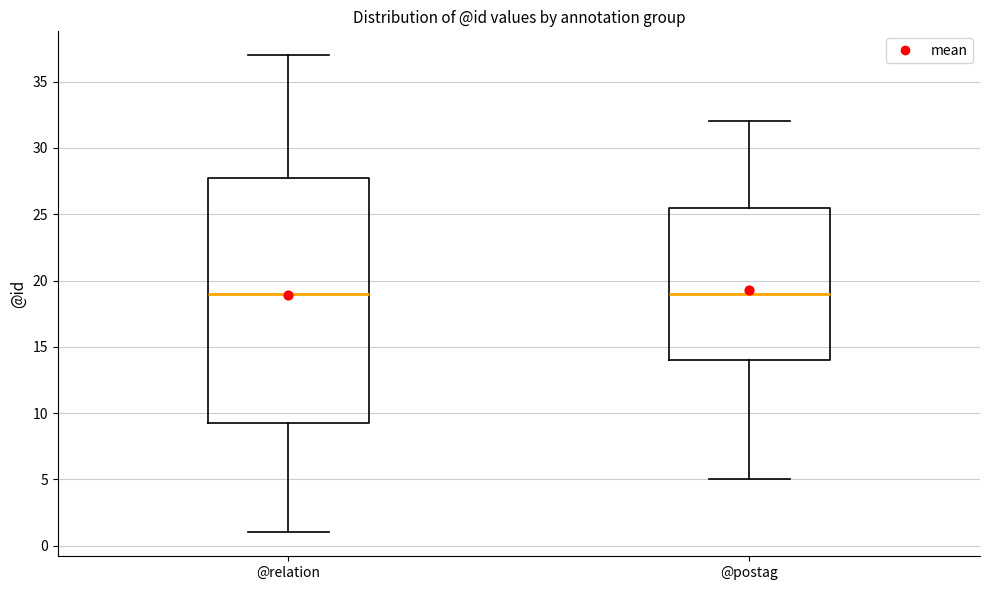

Reading left to right, read every box against the y-axis: the position of its median line, the range the box covers, and the ends of its whiskers. The values are not printed on the chart, so give them approximately, as read against the axis.

@relation: median 19.0, box 9.5 to 28.0, whiskers 1.0 to 37.0
@postag: median 19.0, box 14.0 to 25.5, whiskers 5.0 to 32.0